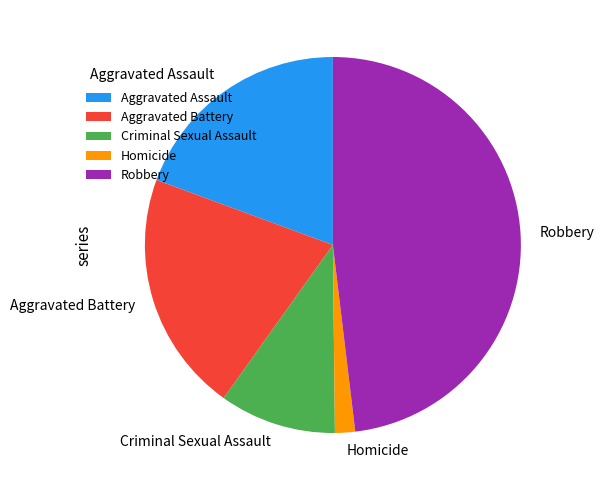

Between Robbery and Aggravated Battery, which is larger?

Robbery